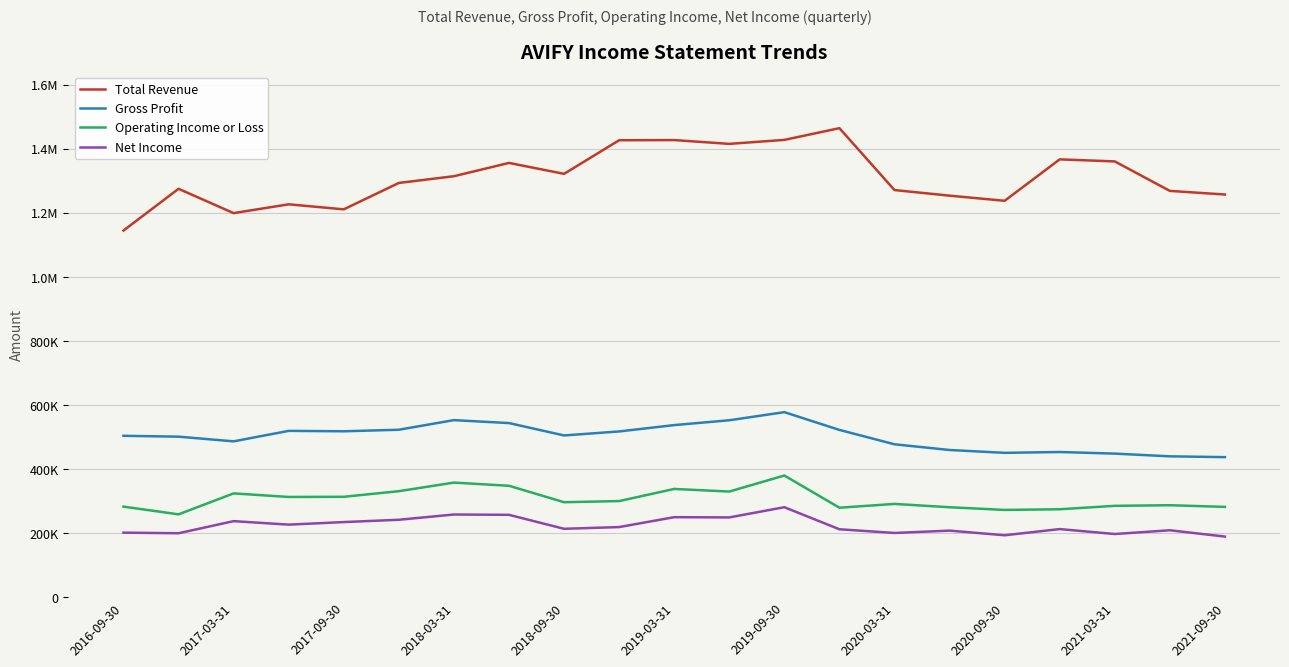

True or false: Operating Income or Loss and Gross Profit intersect in this chart.

False